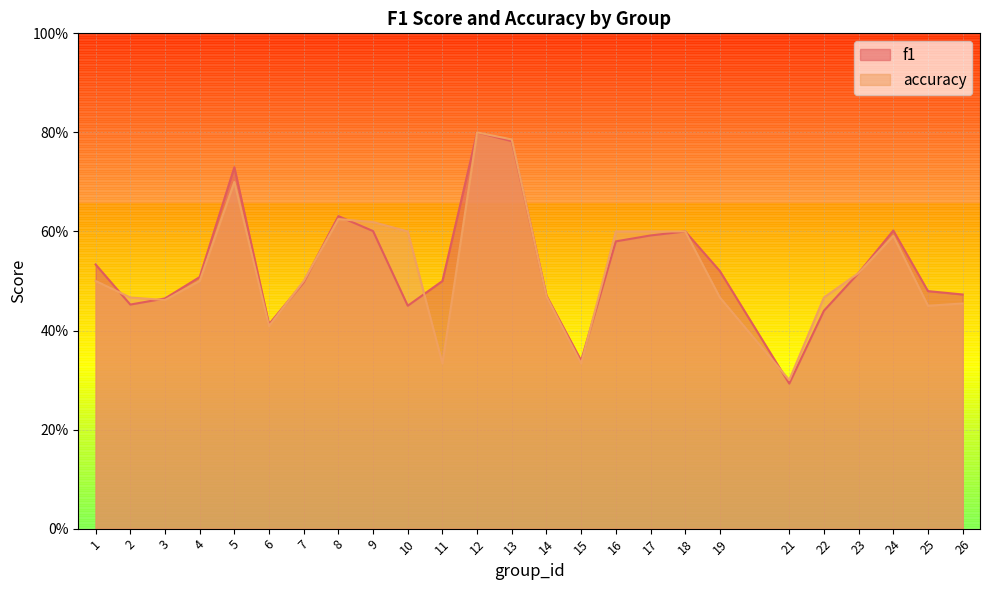

Between which two adjacent categories do f1 and accuracy first intersect?

1 and 2